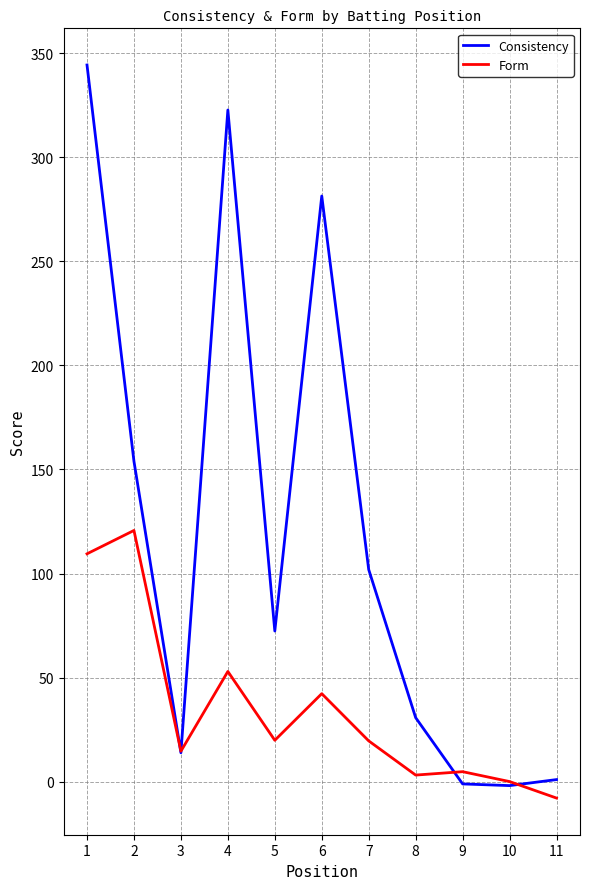

Rank the series by their average value, from highest to lowest.

Consistency, Form